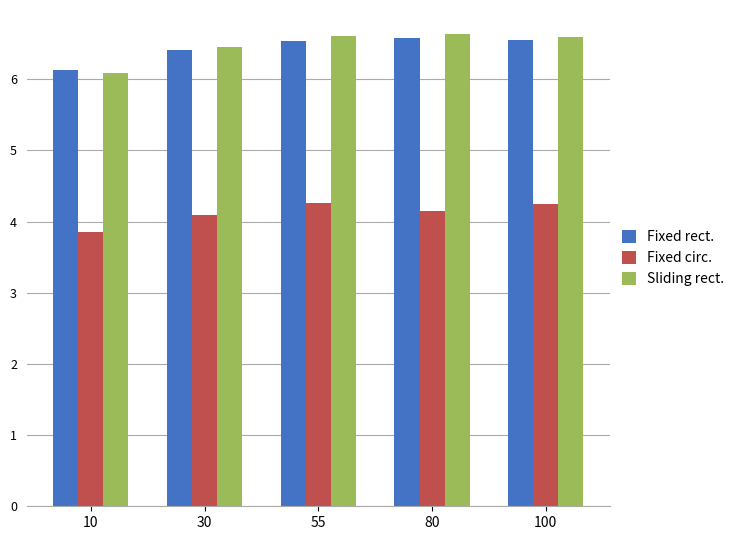

Where does the Fixed circ. series first go above 4?

30